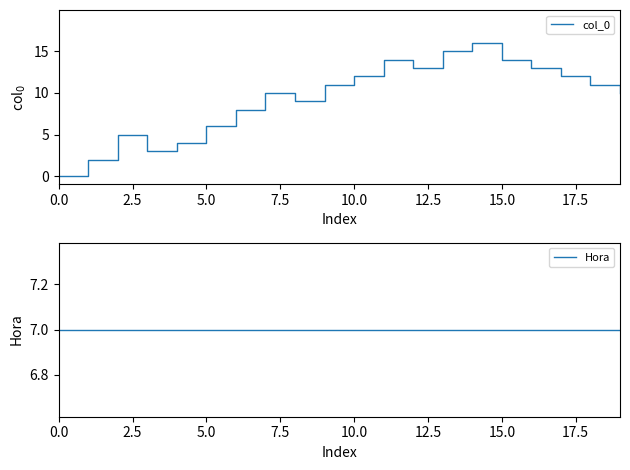

List the series in order of their peak value, lowest first.

Hora, col_0